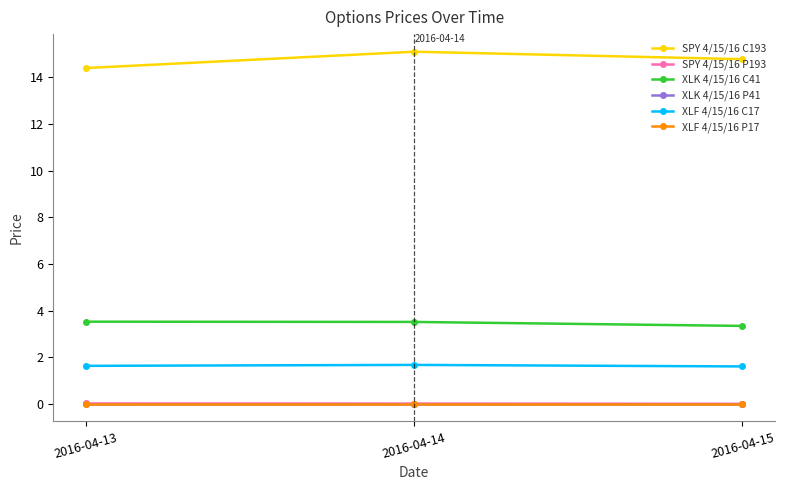

What is the value of the SPY 4/15/16 C193 point at the 3rd from the left?

14.8